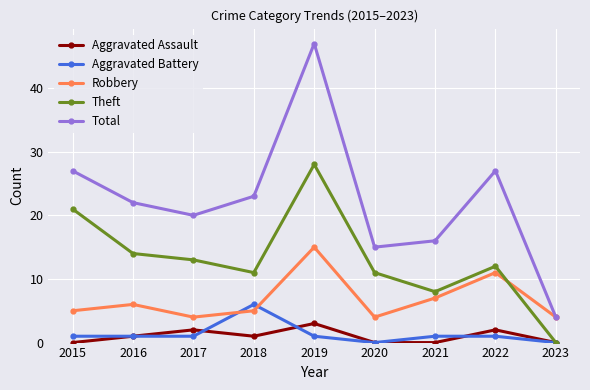

What is the sum of all Aggravated Assault values?

9